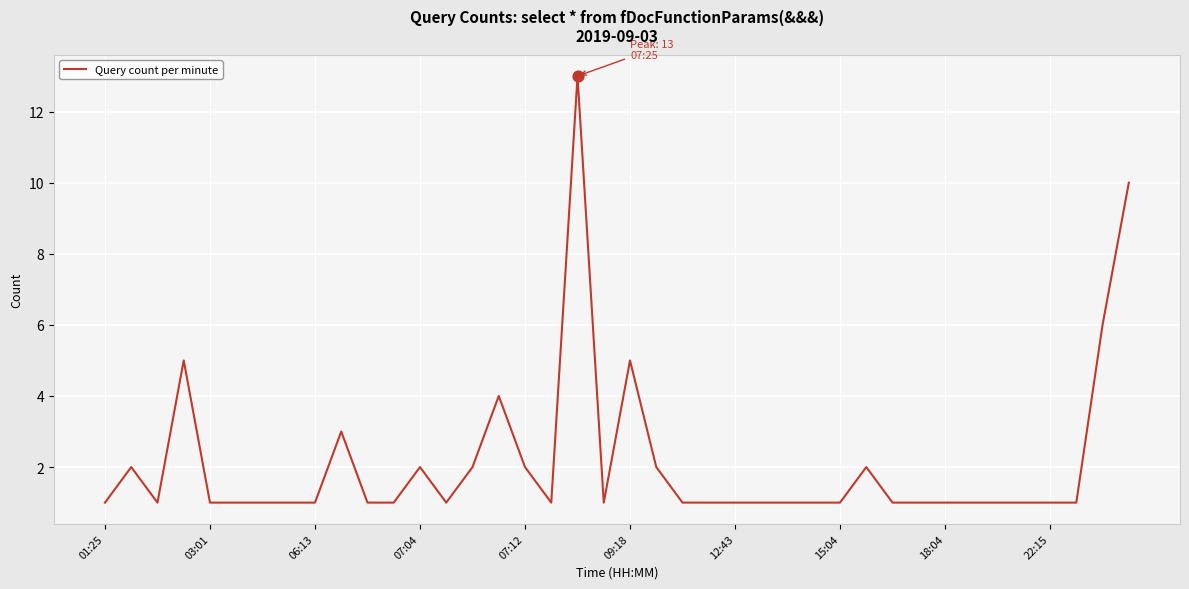

What is the difference between the maximum and minimum values?

12